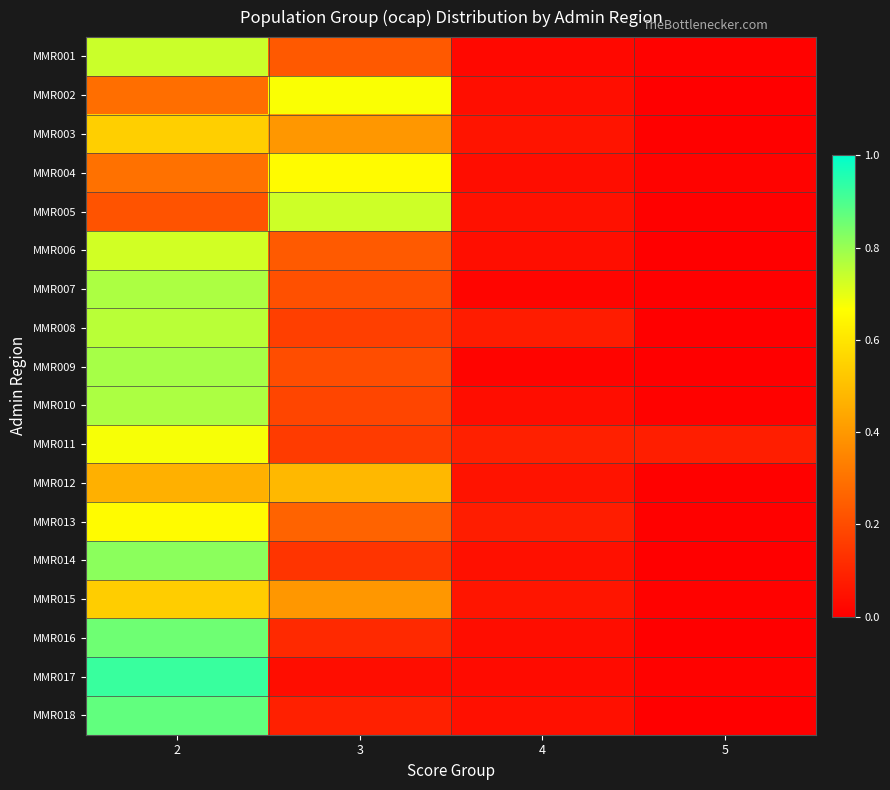

What is the total value across all series at 5?

0.1